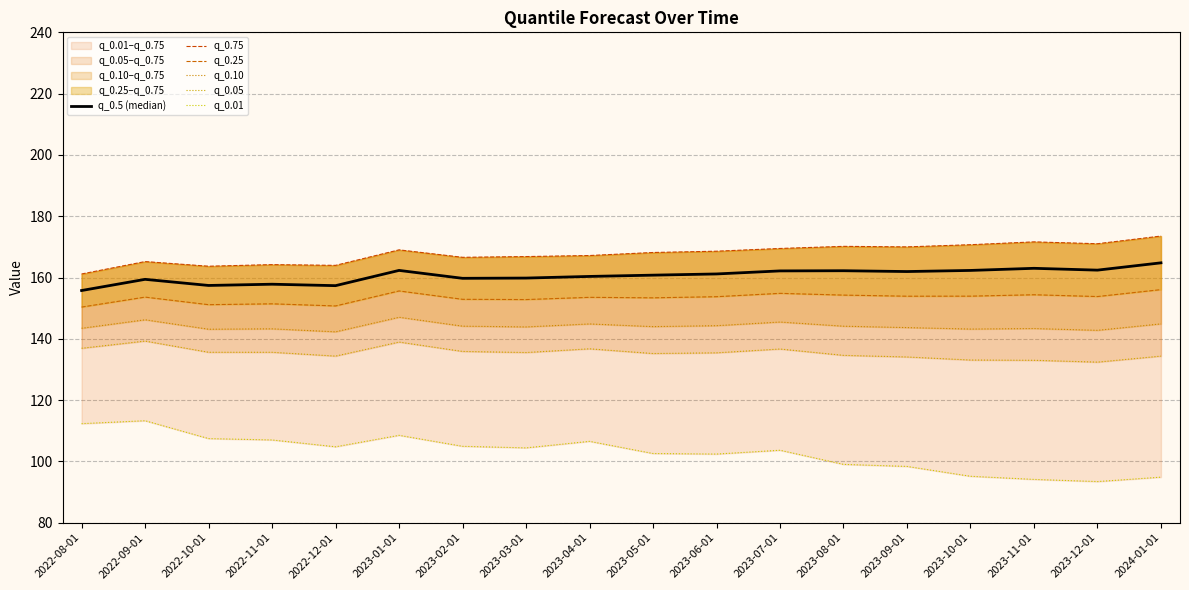

What value does the q_0.01 series have at 2023-03-01?

104.4